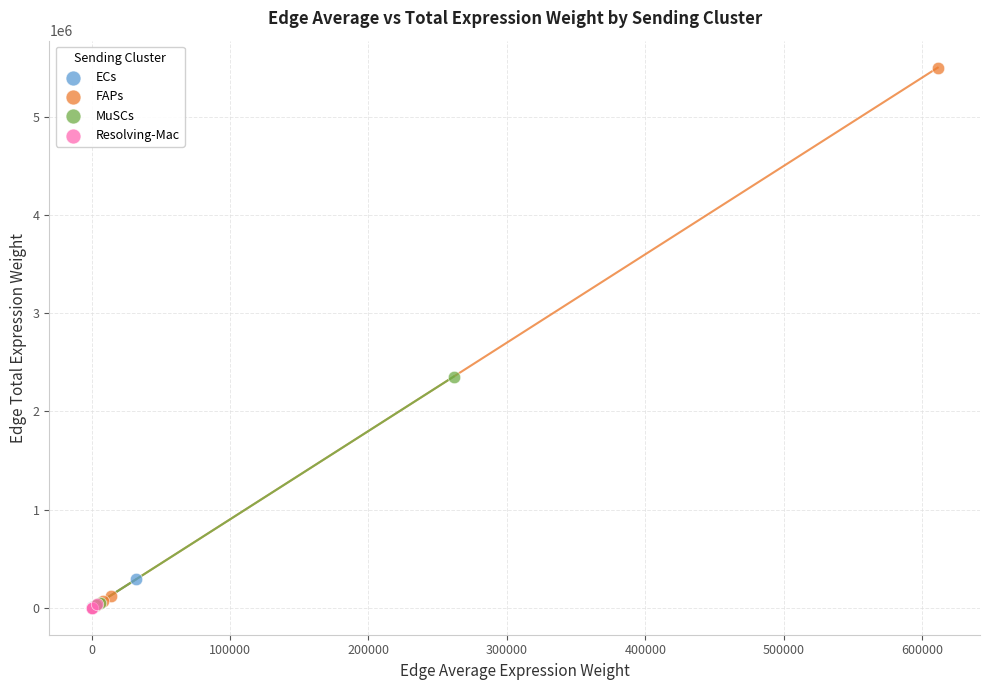

What are all the series names shown in the legend?

ECs, FAPs, MuSCs, Resolving-Mac